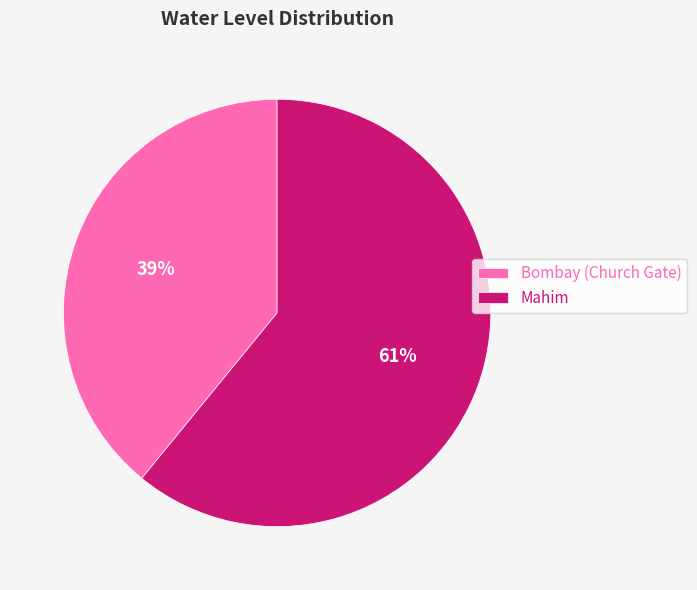

Is it true that Bombay (Church Gate) is 39% of the pie?

True